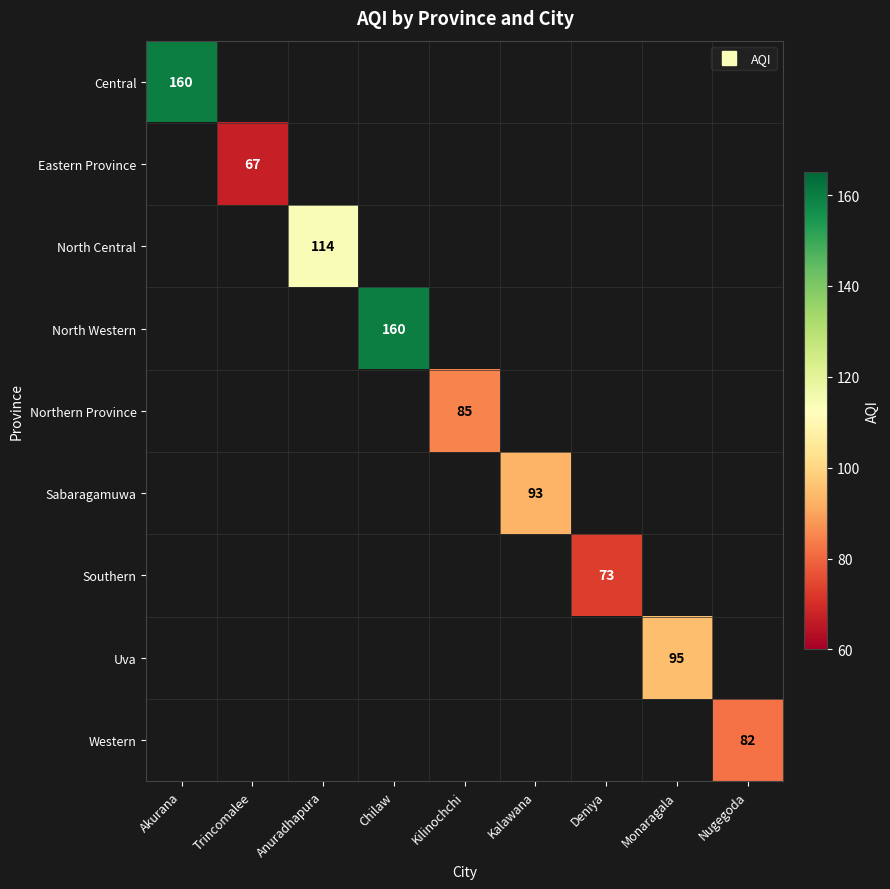

How many values in North Central are above zero?

1